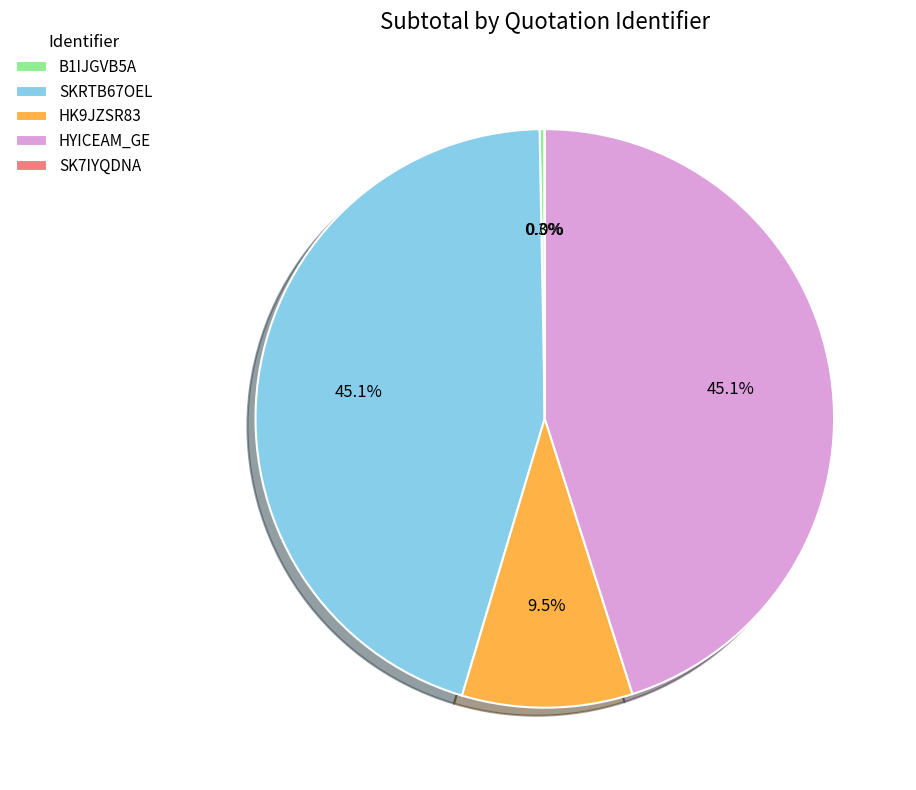

Is it true that SKRTB67OEL is 35% of the pie?

False